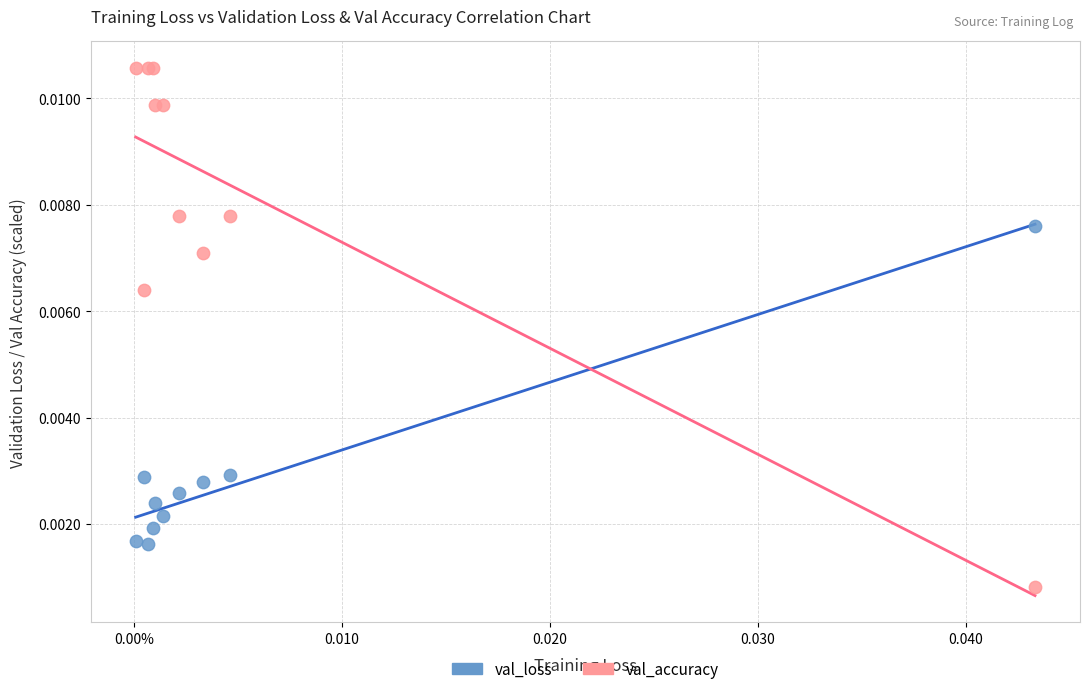

Which series contains the lowest Y value?

val_accuracy